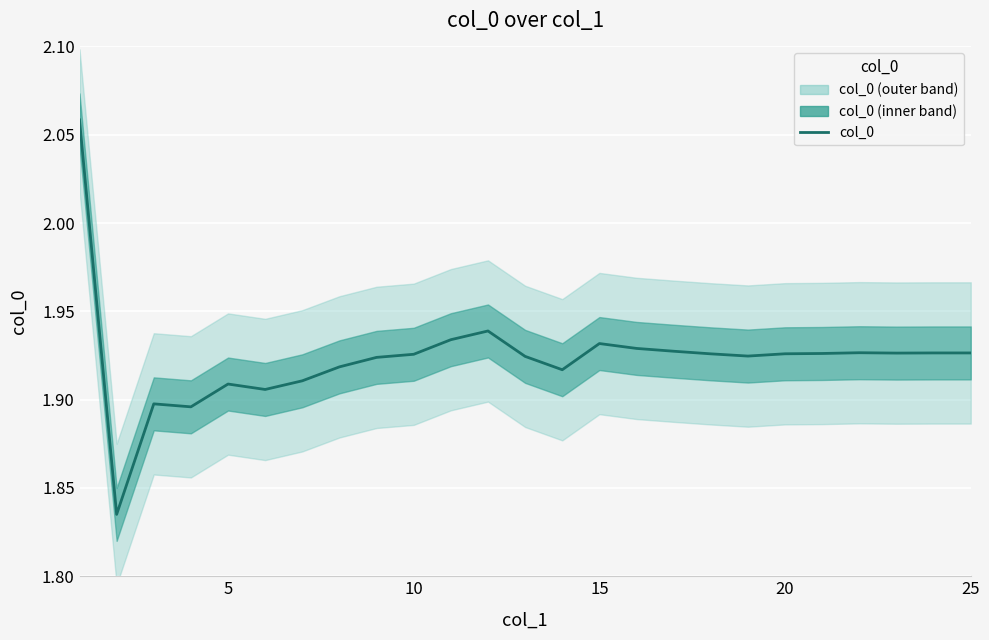

What is the greatest value displayed?

2.1